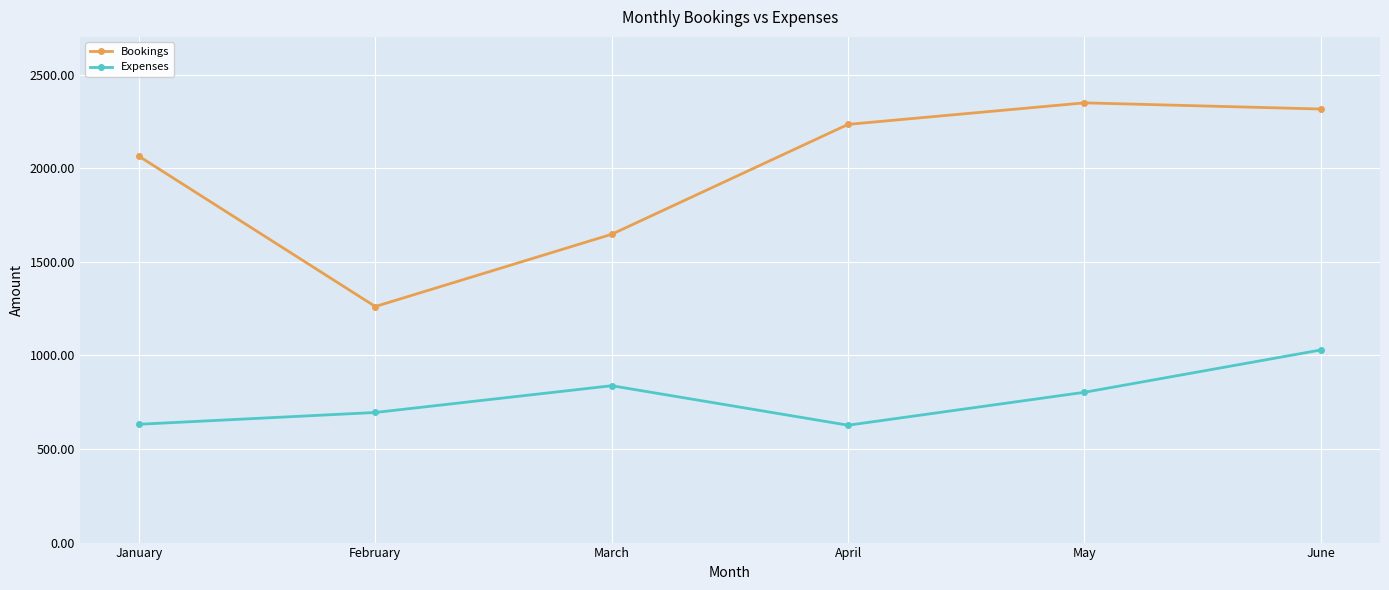

What is the difference between the second highest and minimum values in the Bookings series?

1055